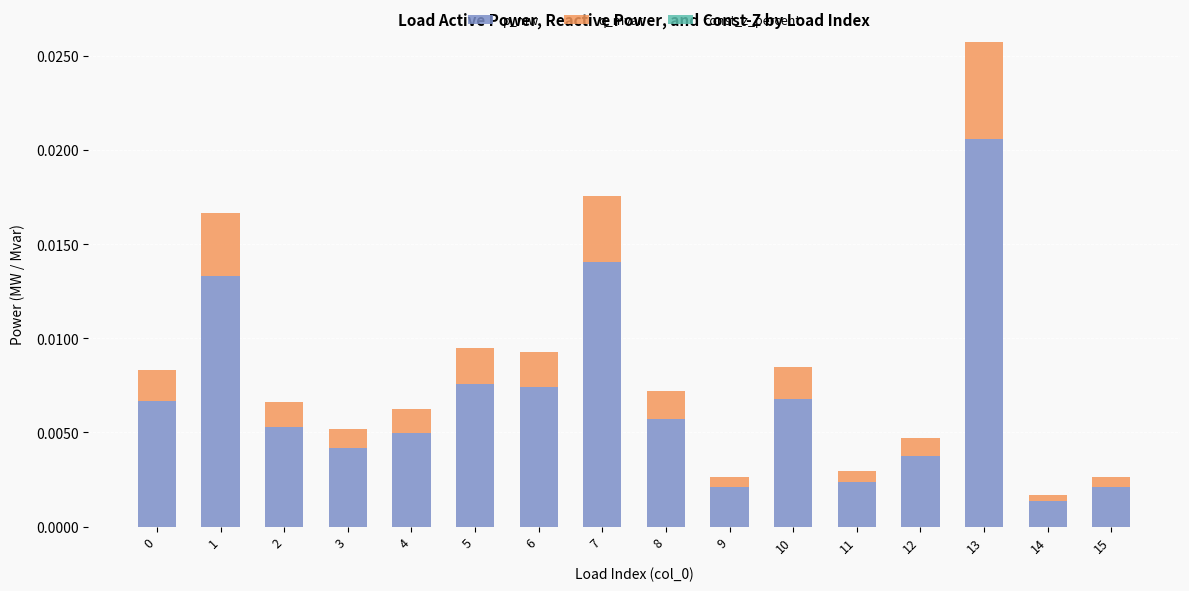

Which category has the highest value in the p_mw series?

13